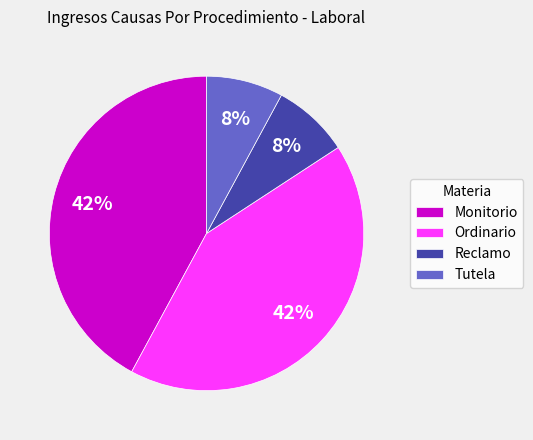

To the nearest percent, what portion does Tutela represent?

8%